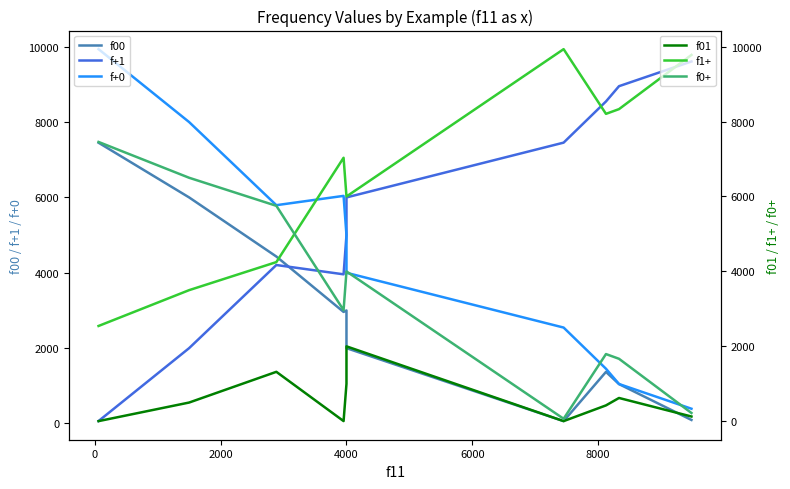

What is the maximum value for f+0?

9935